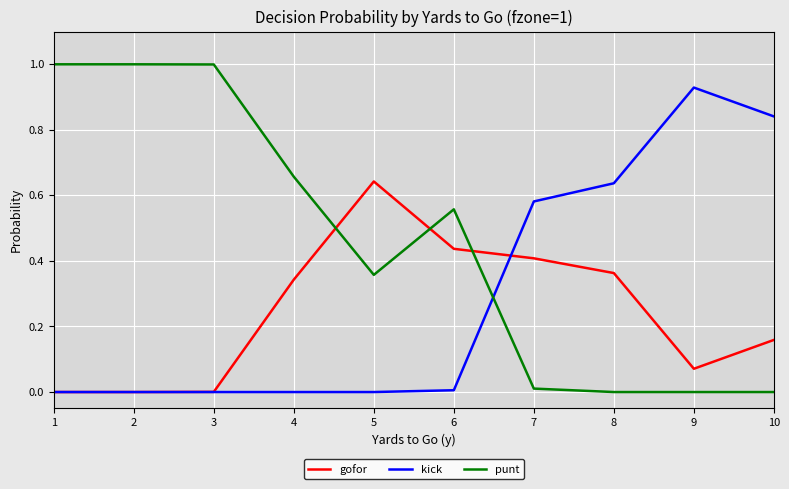

Is it true that punt equals 0.3 at 6?

False